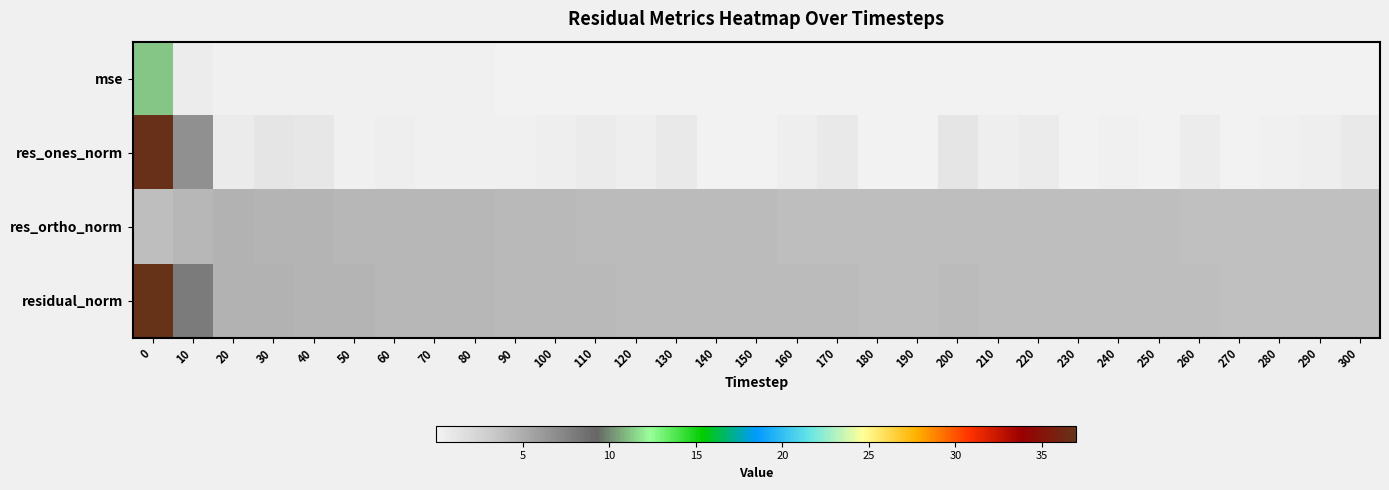

At how many categories does at least one series exceed 35?

1